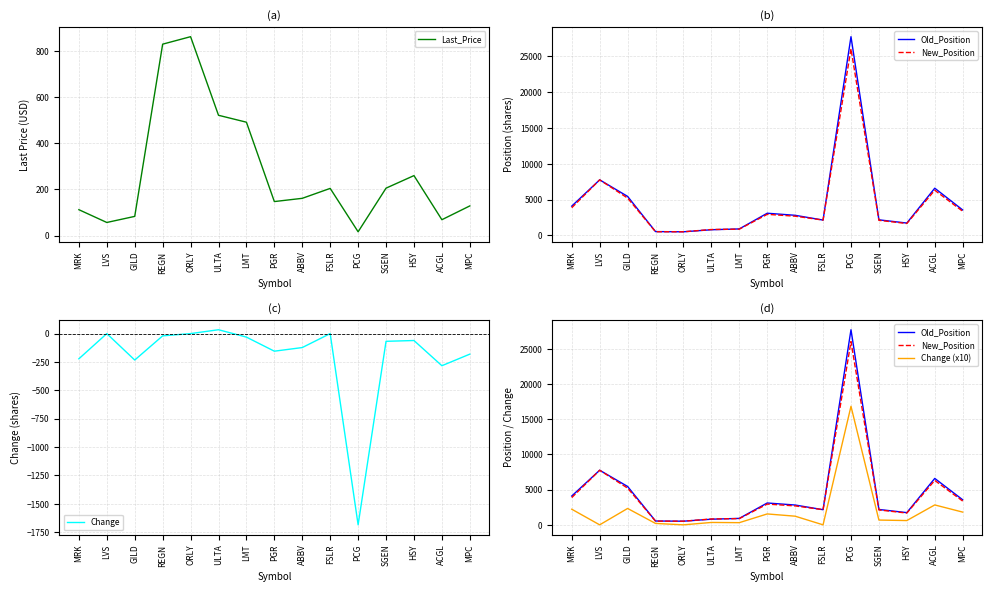

Where do New_Position and Last_Price first cross each other?

GILD and REGN